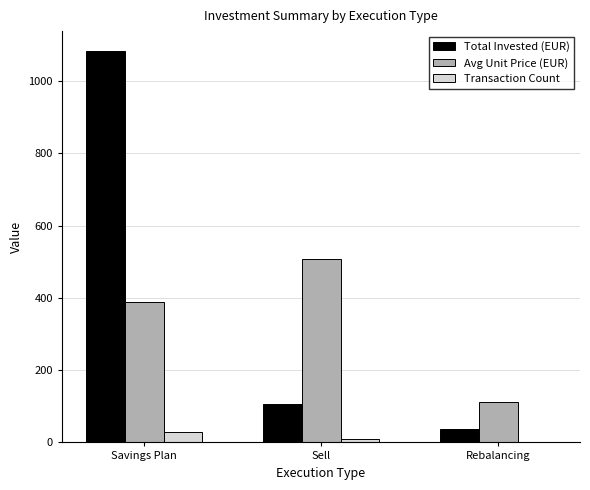

The value of Transaction Count at Rebalancing is 2.0. True or false?

True